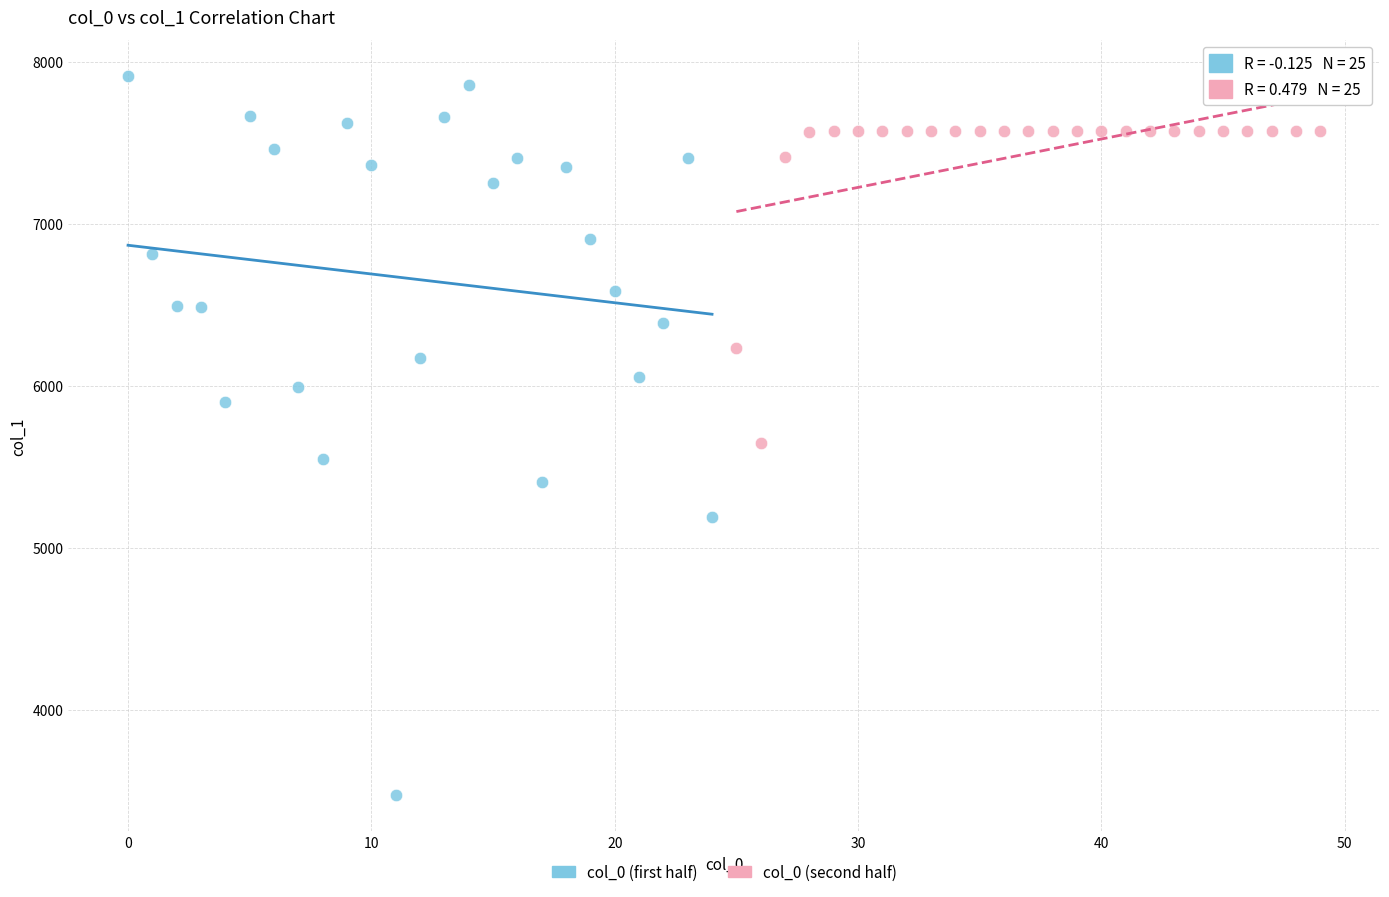

Which series reaches the minimum Y coordinate?

col_0 (first half)